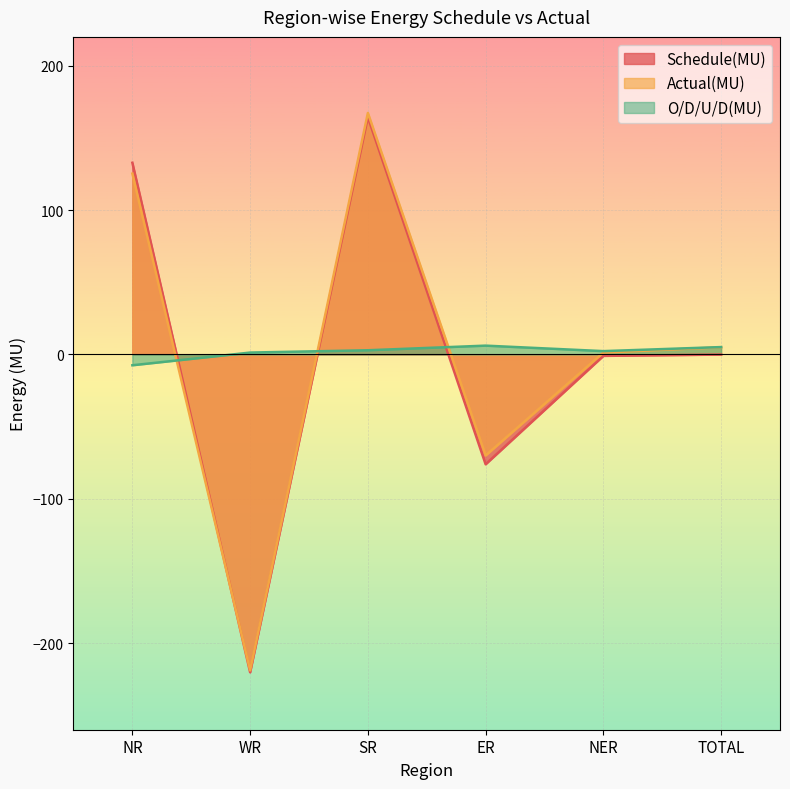

What position from the left is NER?

5